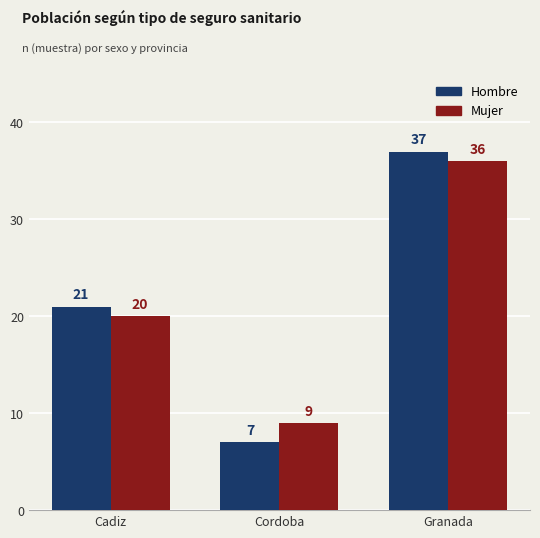

True or false: Mujer has a value of 36 at Granada.

True